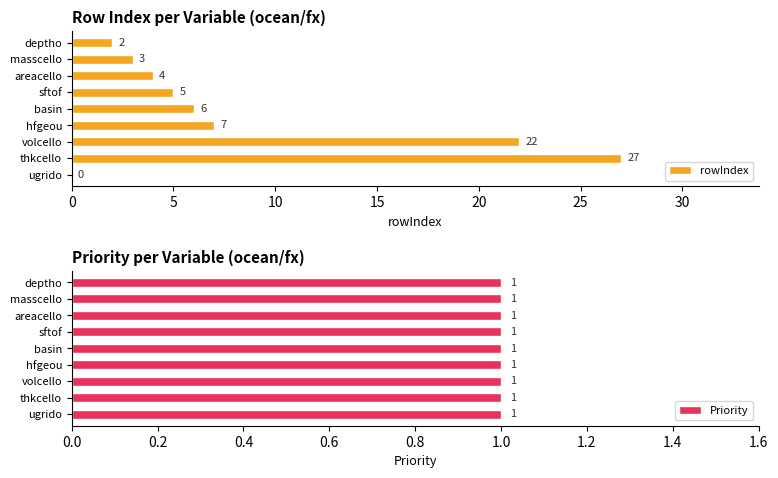

What is the sum of the rowIndex values at volcello and areacello?

26